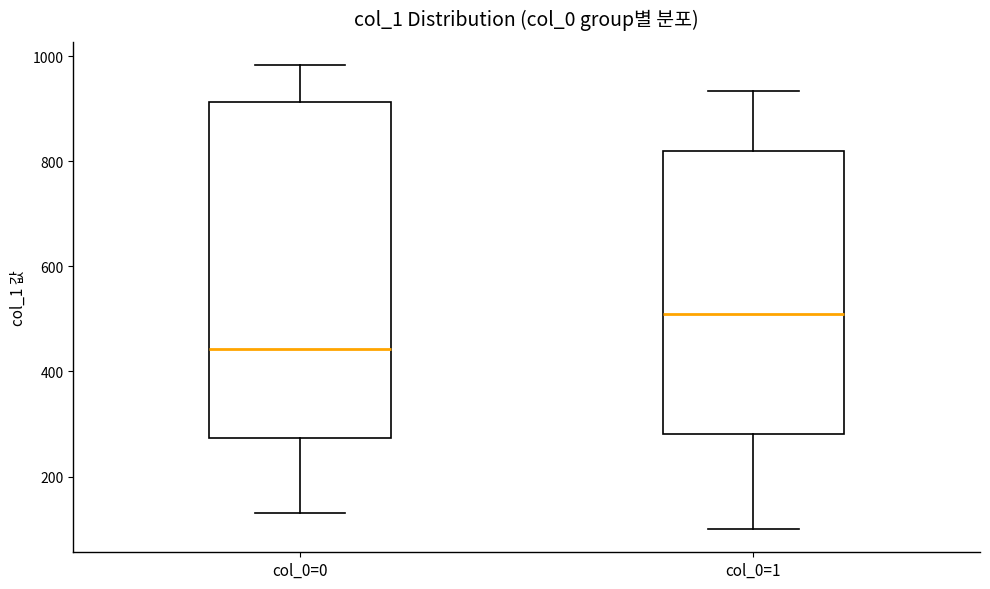

Reading left to right, read every box against the y-axis: the position of its median line, the range the box covers, and the ends of its whiskers. The values are not printed on the chart, so give them approximately, as read against the axis.

col_0=0: median 440, box 280 to 920, whiskers 140 to 980
col_0=1: median 520, box 280 to 820, whiskers 100 to 940